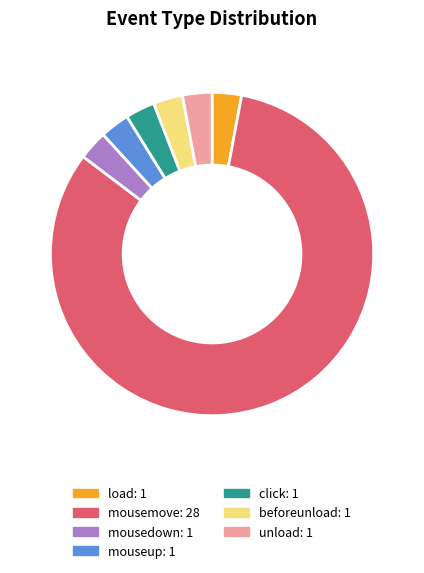

Is it true that mousemove is 82% of the pie?

True